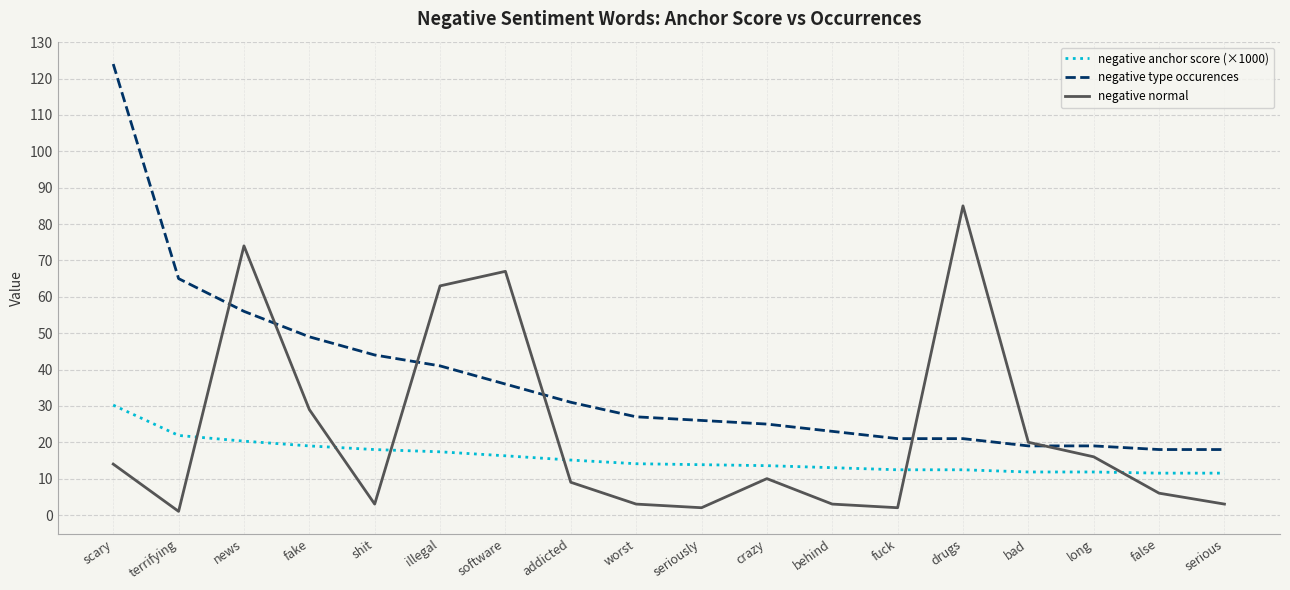

Is it true that negative type occurences equals 124.0 at scary?

True